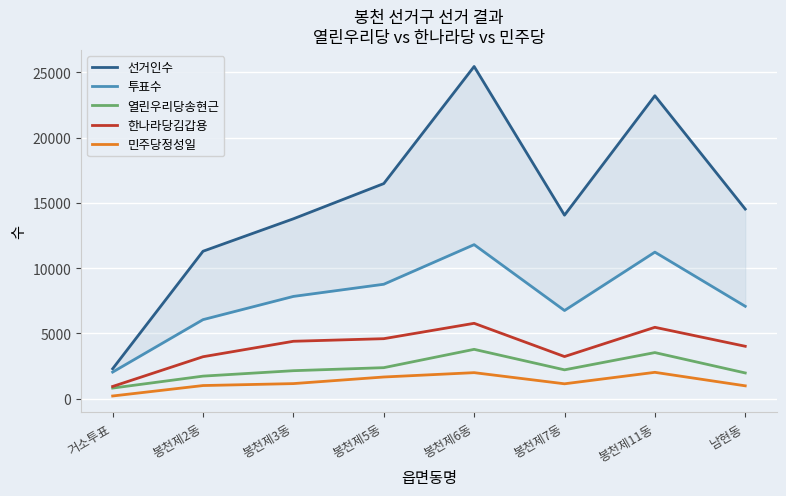

How many categories are shown in the chart?

8